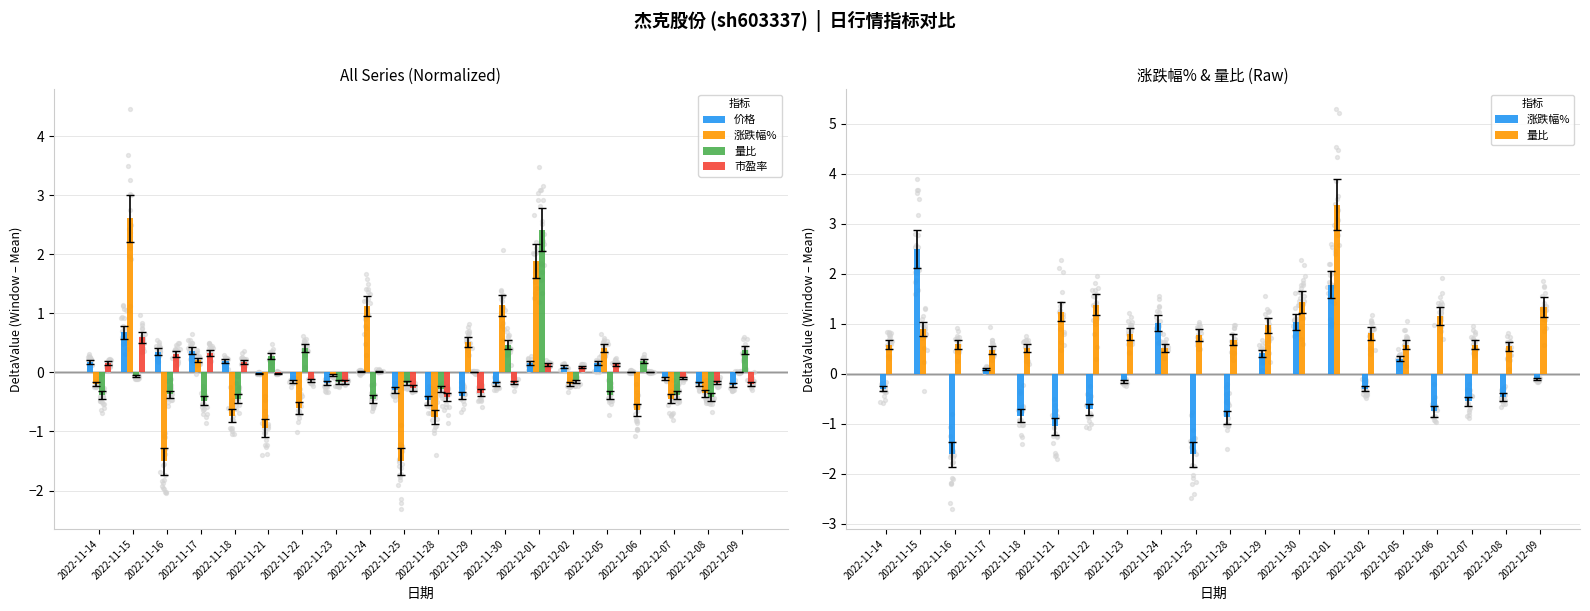

What is the total value across all series at 2022-12-02?

0.7